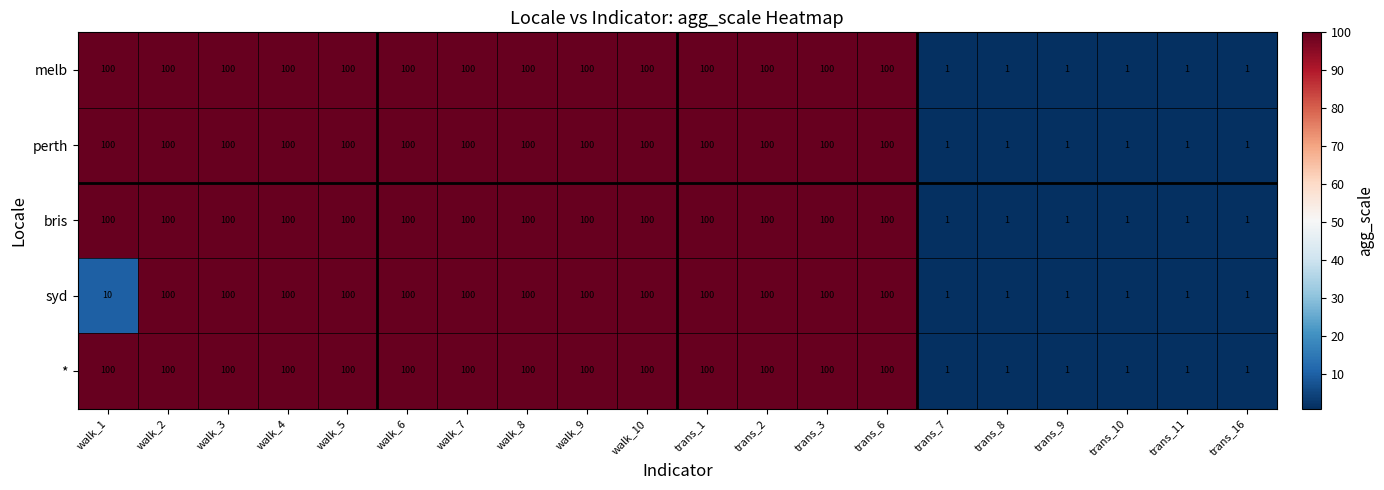

Count the perth values in the range 1 to 100.

20